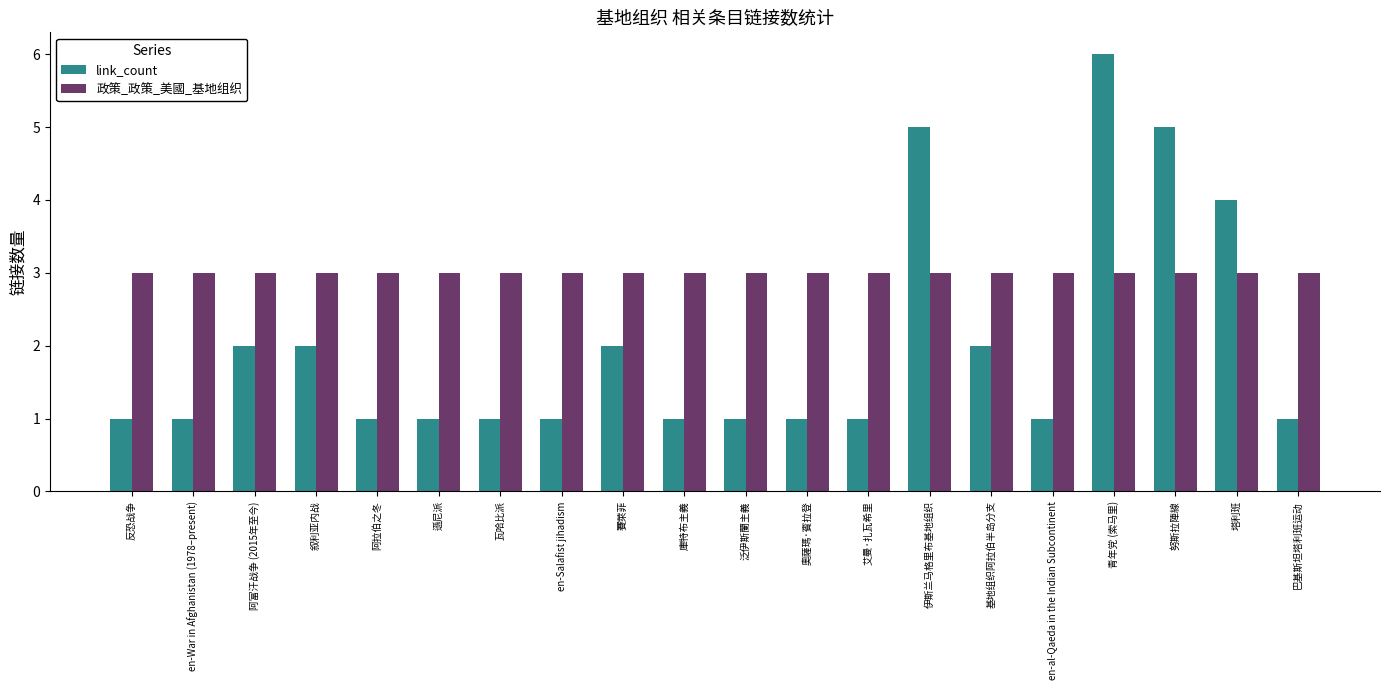

What is the total value across all series at en-Salafist jihadism?

4